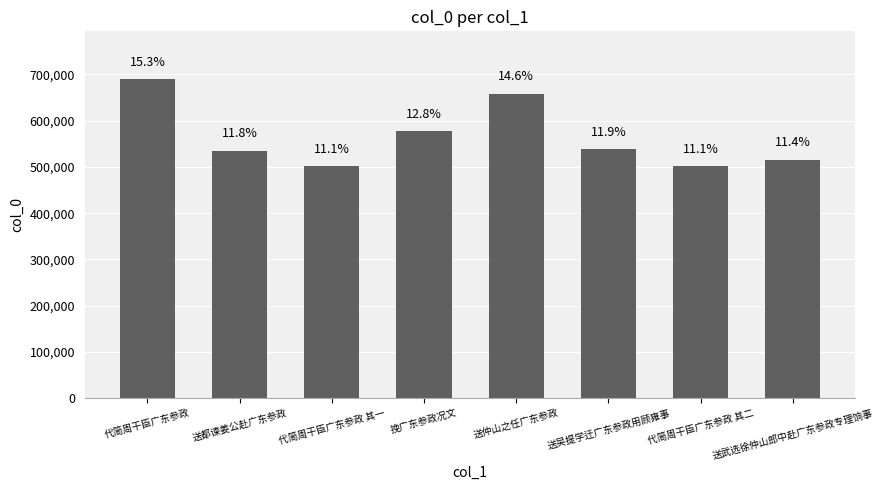

Are the bars horizontal?

No